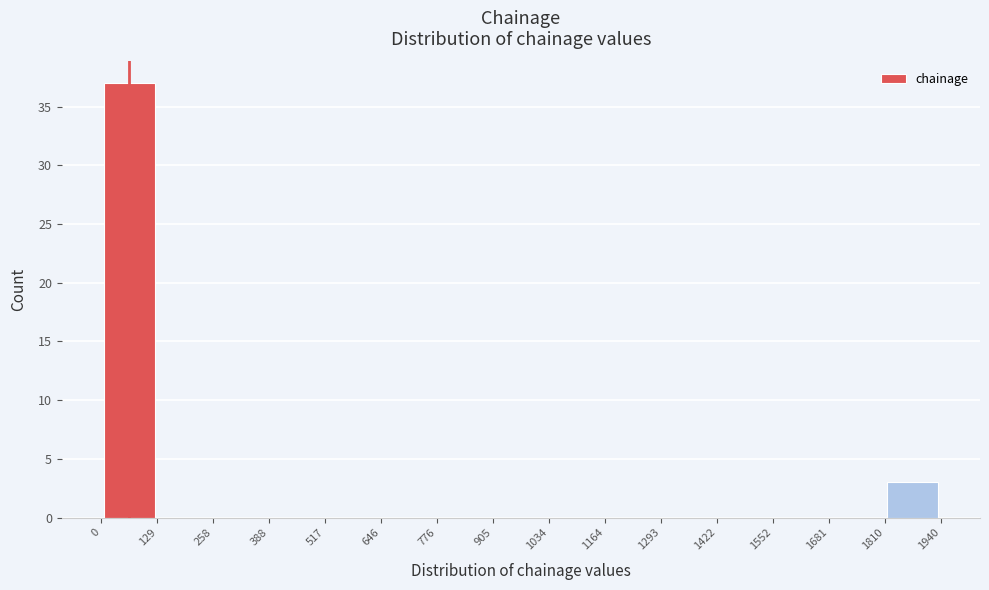

Reading left to right, list every bar in this chart as the range it spans on the x-axis followed by its height. The values are not printed on the chart, so give them approximately, as read against the axis.

0 to 129: 37
129 to 258: 0
258 to 388: 0
388 to 517: 0
517 to 646: 0
646 to 776: 0
776 to 905: 0
905 to 1034: 0
1034 to 1164: 0
1164 to 1293: 0
1293 to 1422: 0
1422 to 1552: 0
1552 to 1681: 0
1681 to 1810: 0
1810 to 1940: 3